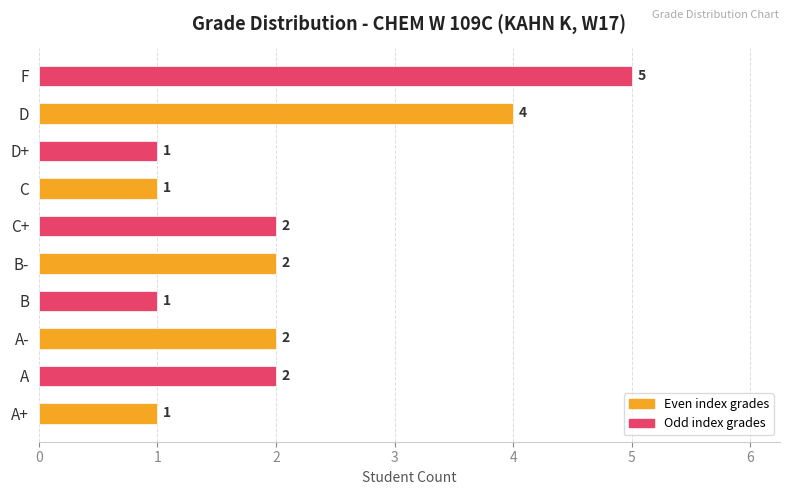

How many data points does each series have?

10